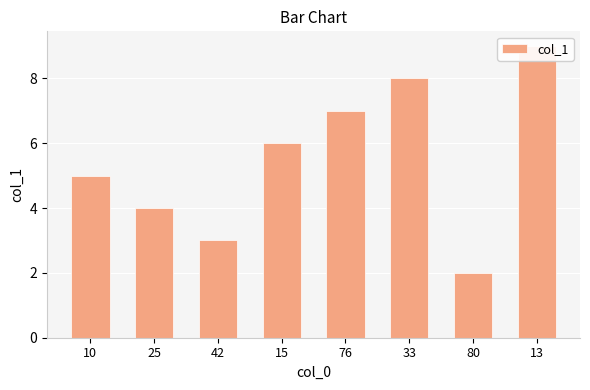

What is the label of the 6th bar from the left?

33